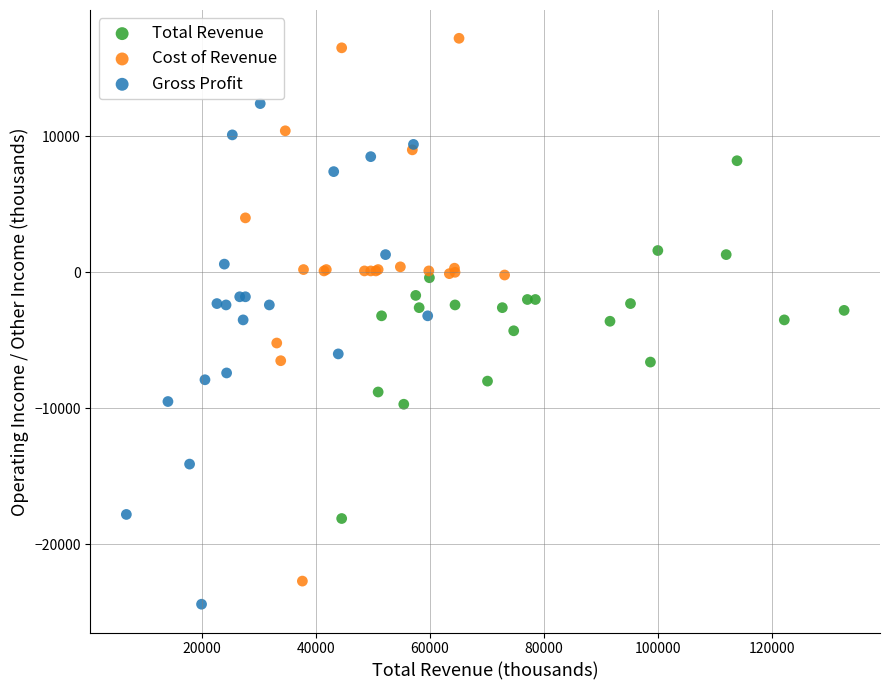

Which series contains the lowest Y value?

Gross Profit